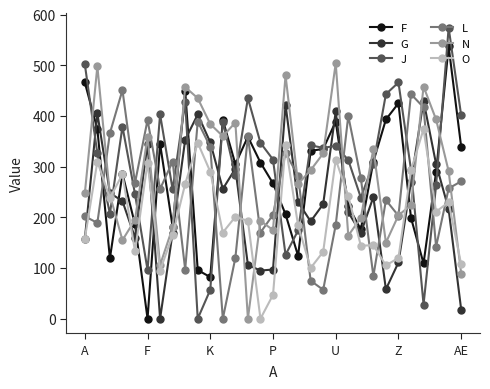

True or false: J has more than 1 interior local peaks.

True